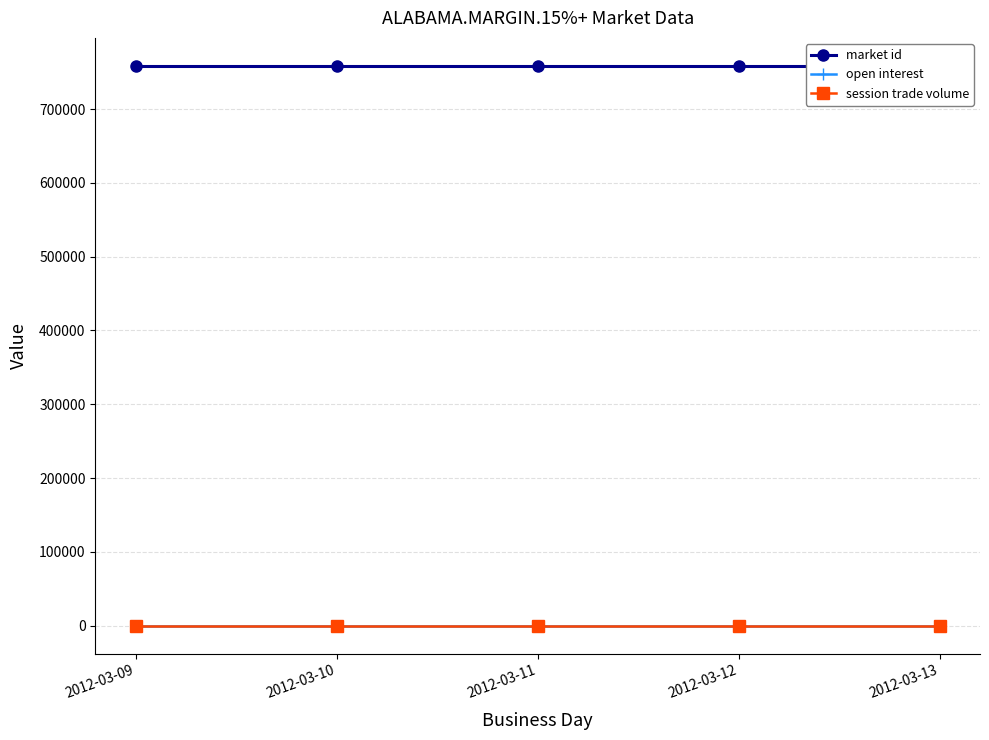

What is the average value of the market id series?

758662